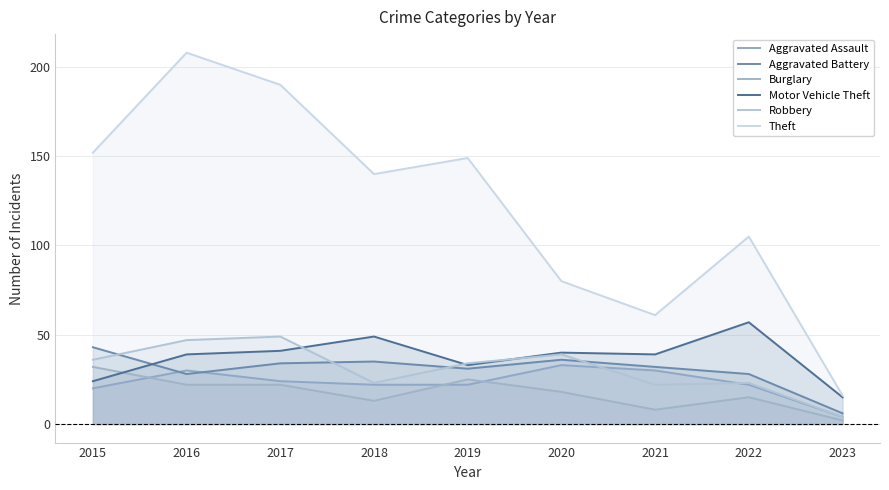

How many categories are shown in the chart?

9